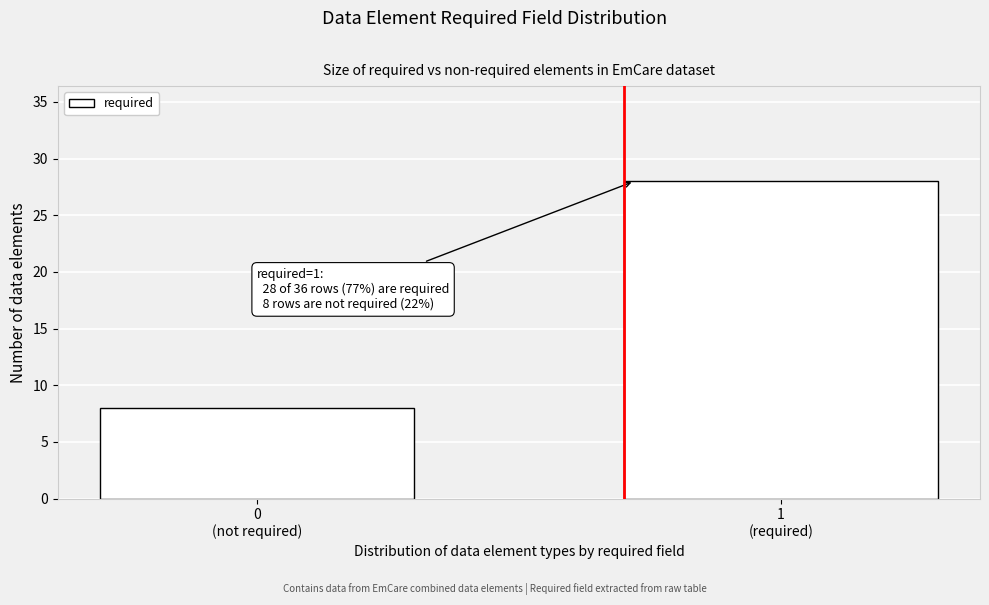

Reading left to right, list all the values displayed in this chart.

8	28